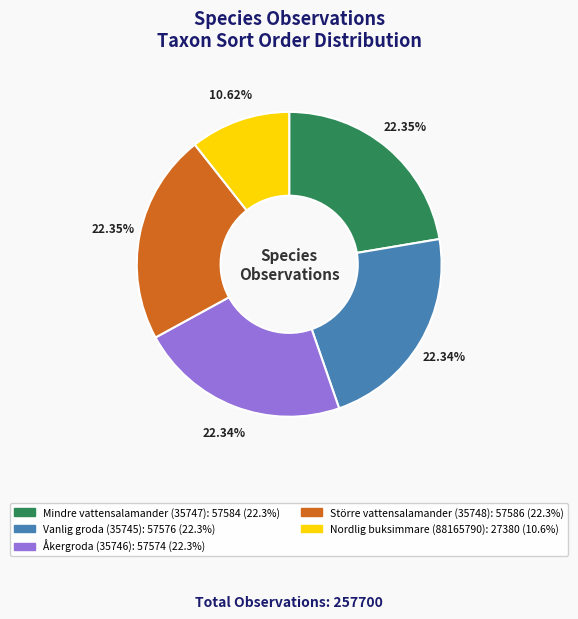

Which slice is the smallest?

Nordlig buksimmare (88165790)